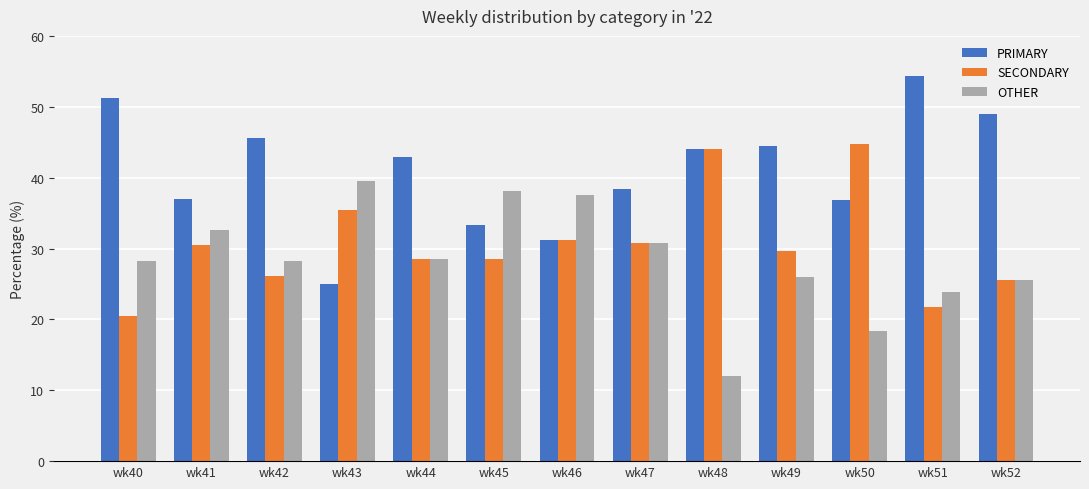

What is the highest value of the OTHER series?

39.6